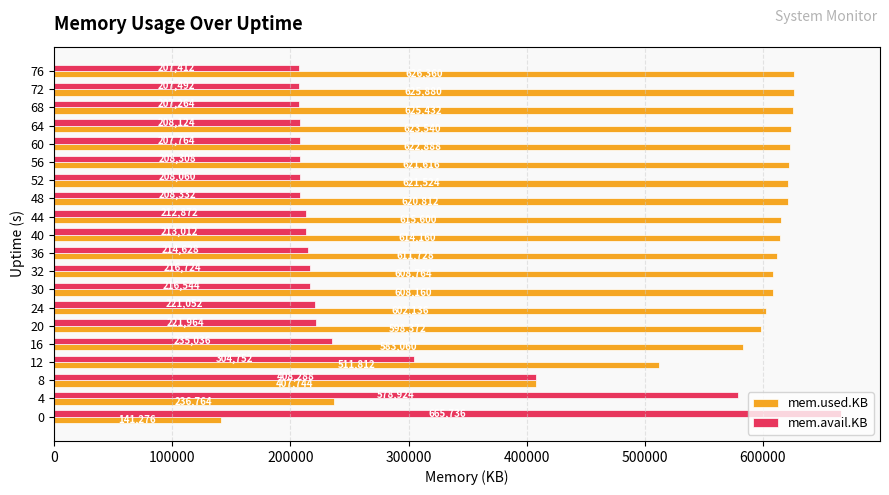

Which series has the widest spread of values?

mem.used.KB